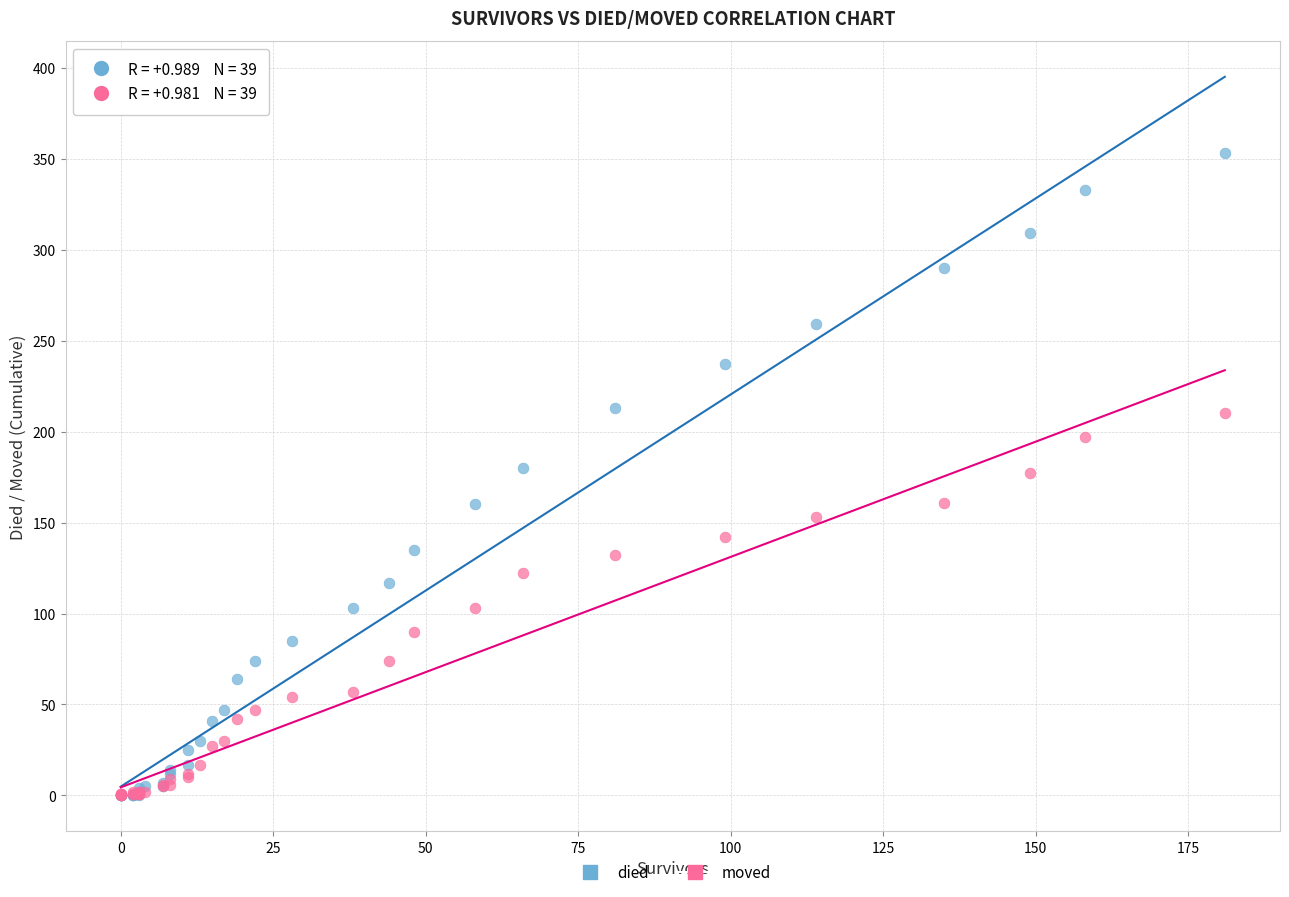

Which series contains the highest Y value?

died